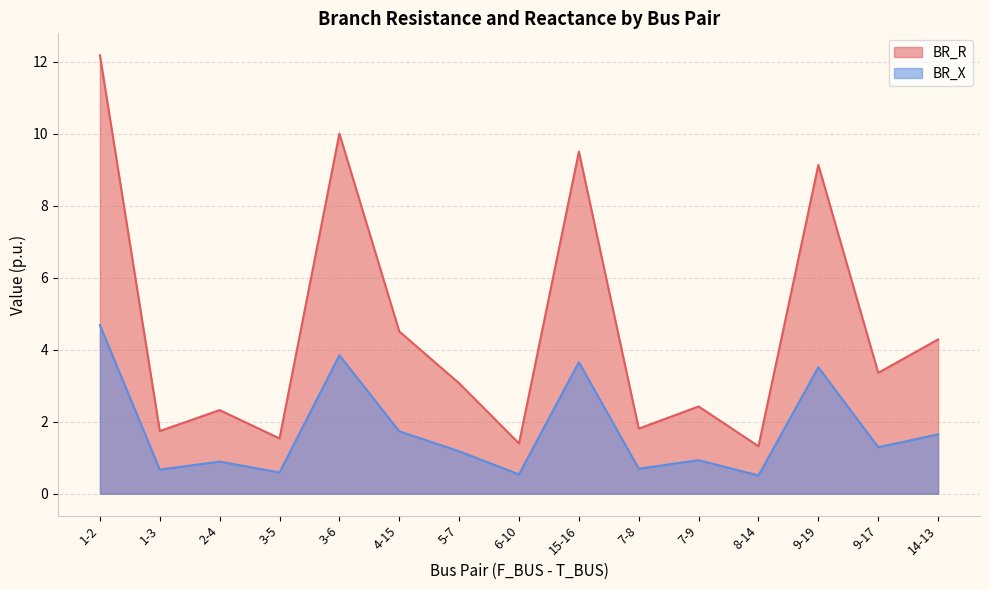

True or false: BR_X has a value of 3.5 at 9-19.

True